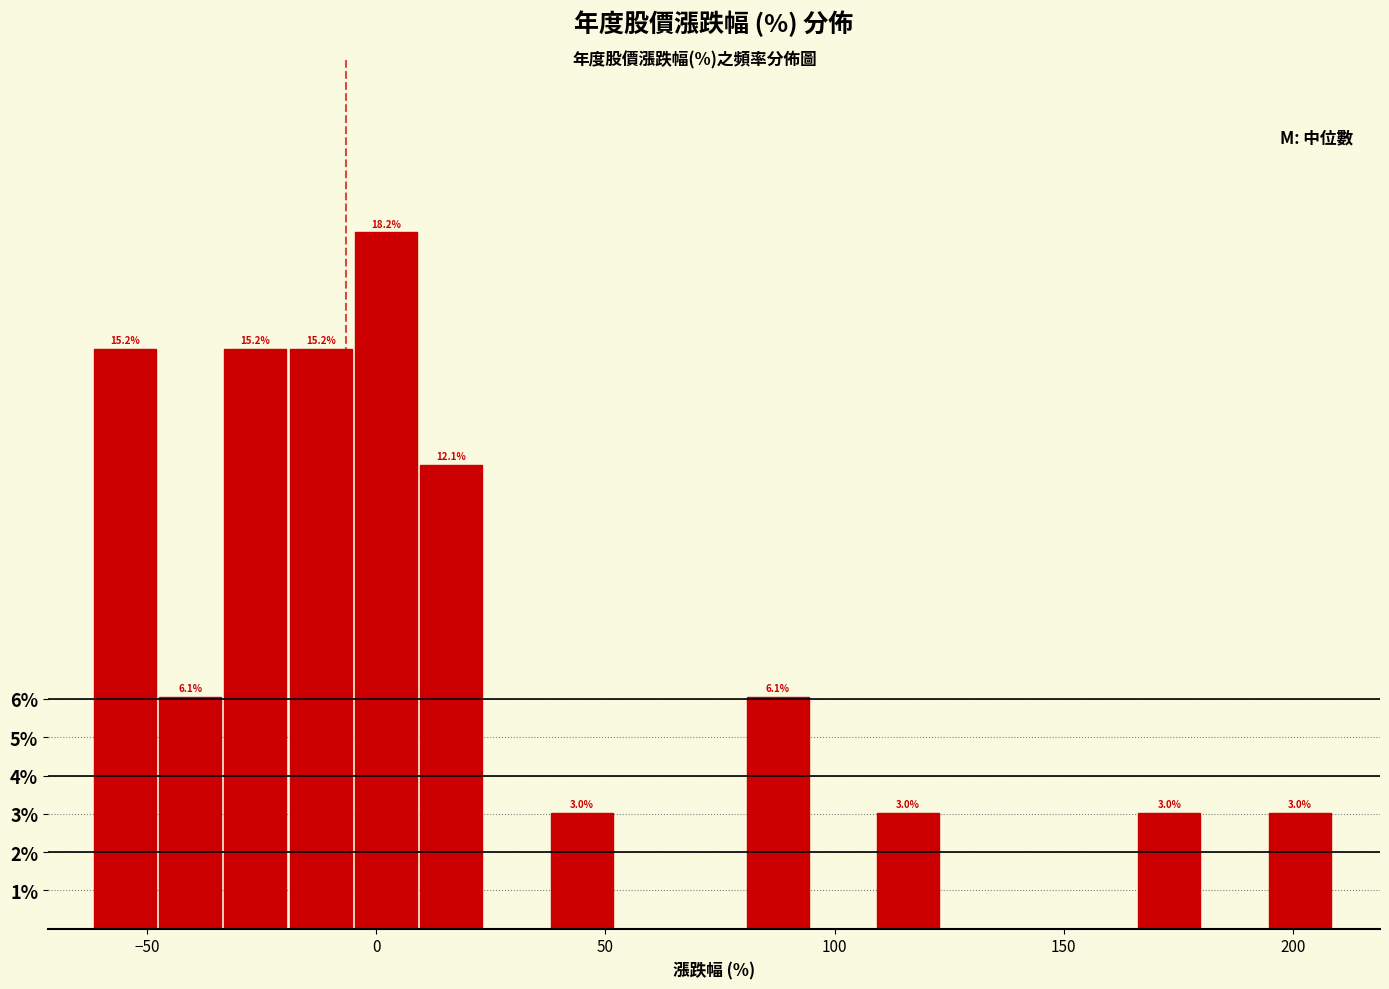

Read against the x-axis, roughly where is the centre of the tallest bar?

0